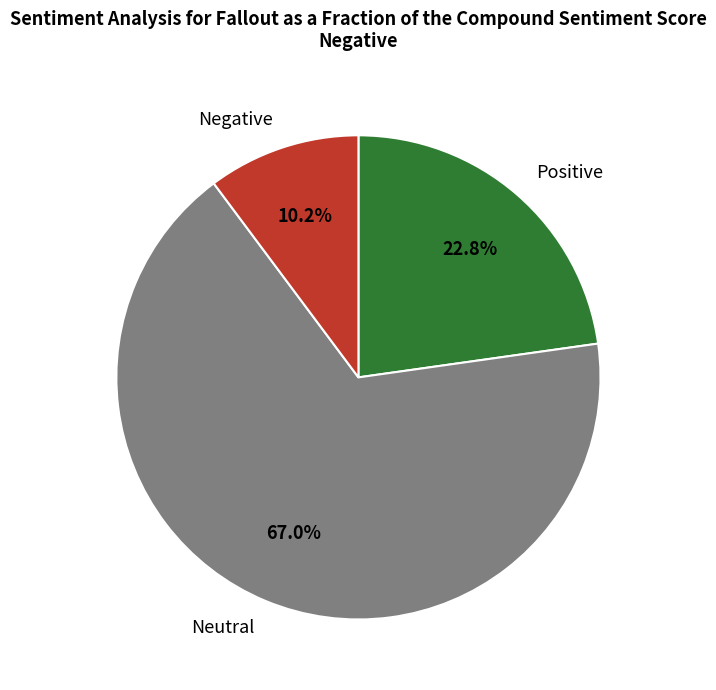

What percentage is NOT represented by Negative?

89.8%